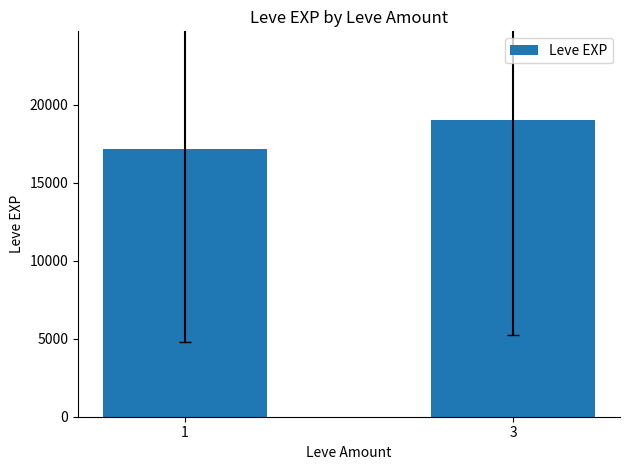

What is the maximum value shown in the chart?

19016.2